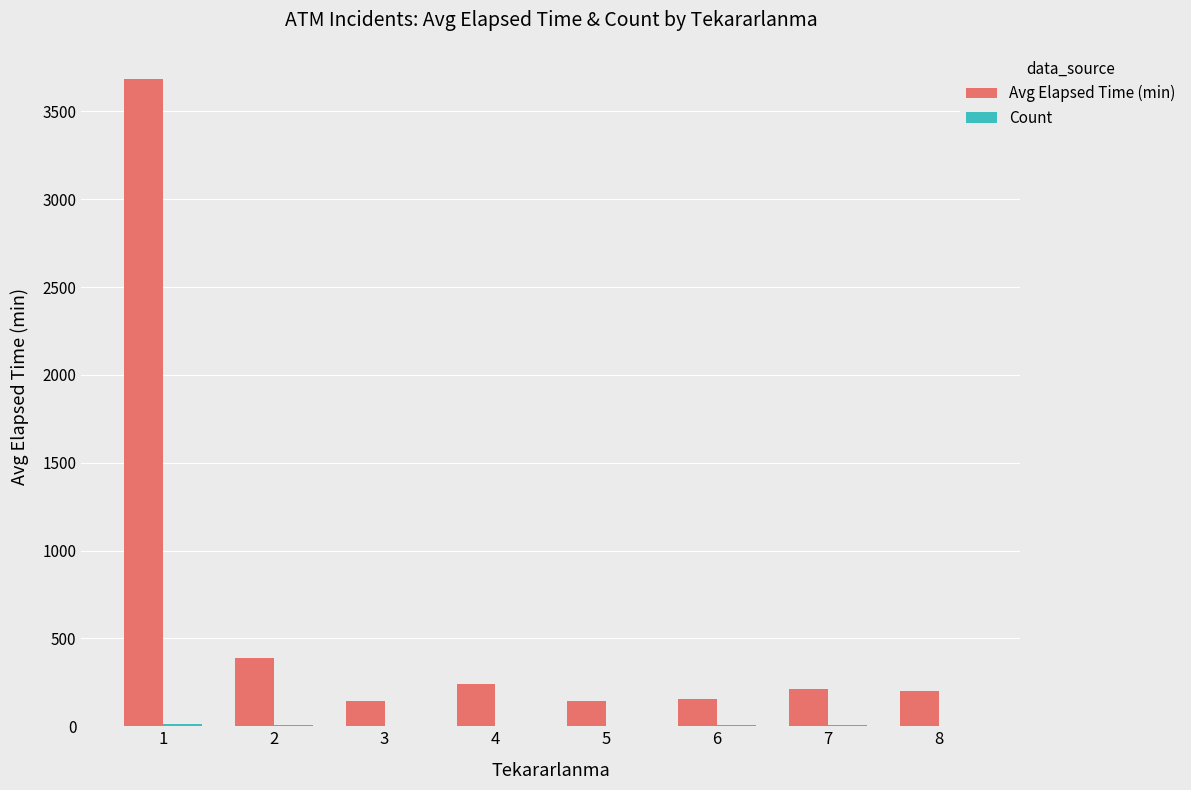

What is the maximum value shown in the chart?

3683